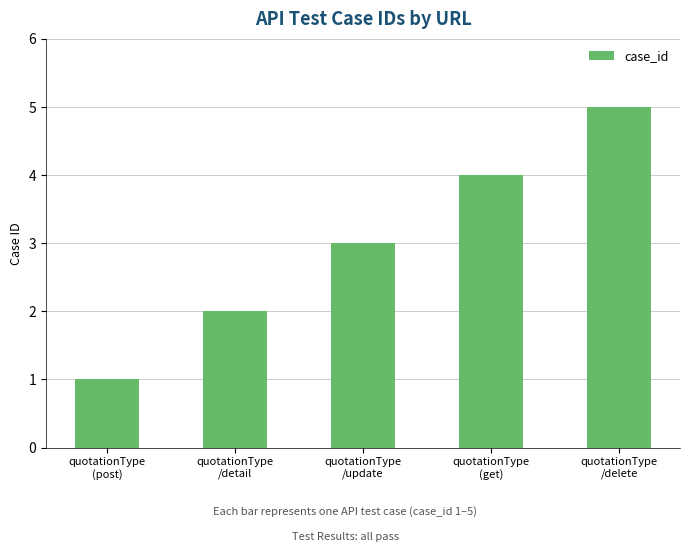

Does the chart contain any negative values?

No